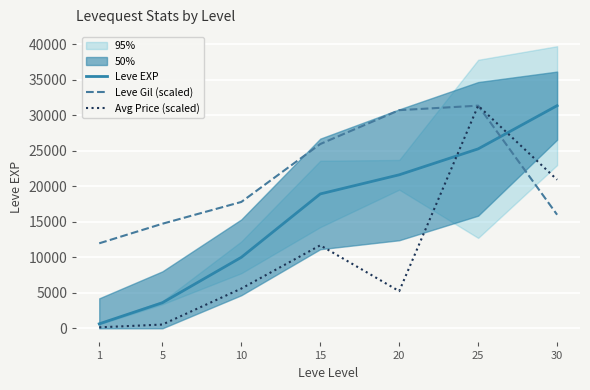

How many lines are shown in the chart?

3